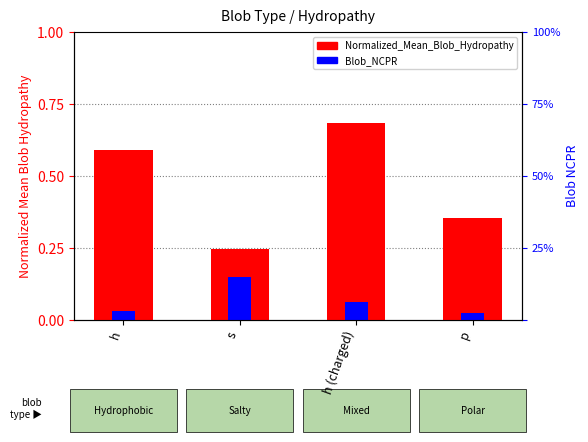

What is the difference between the maximum and second lowest values in the Normalized_Mean_Blob_Hydropathy series?

0.3